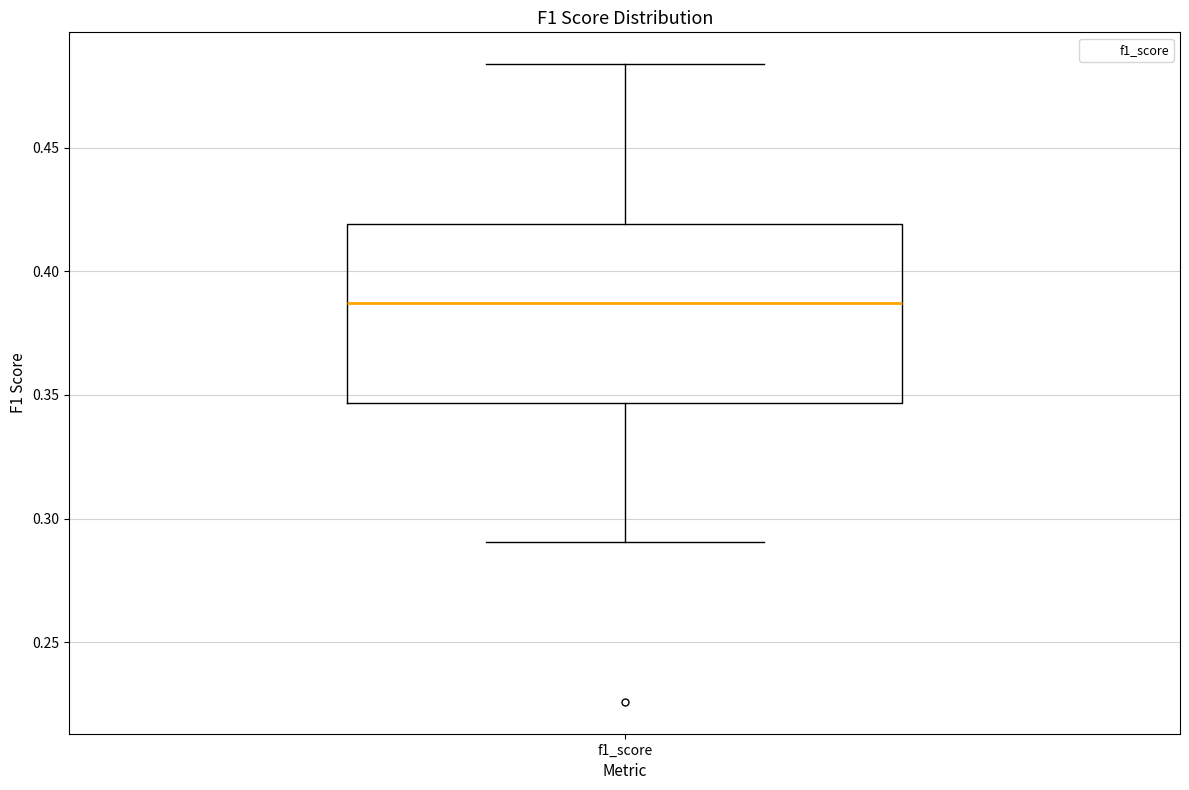

Transcribe this box plot: give where the median line is, the range the box spans, and where the two whiskers end, as read against the y-axis. The values are not printed on the chart, so give them approximately, as read against the axis.

median 0.385, box 0.345 to 0.420, whiskers 0.290 to 0.485